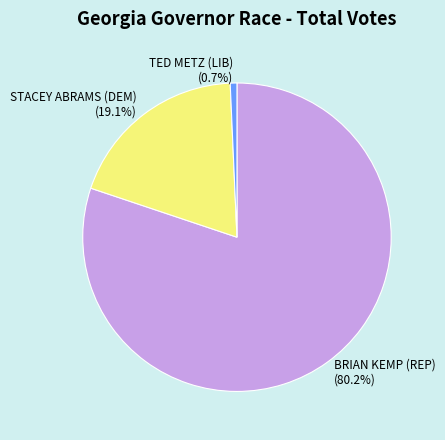

How many slices are in this pie chart?

3